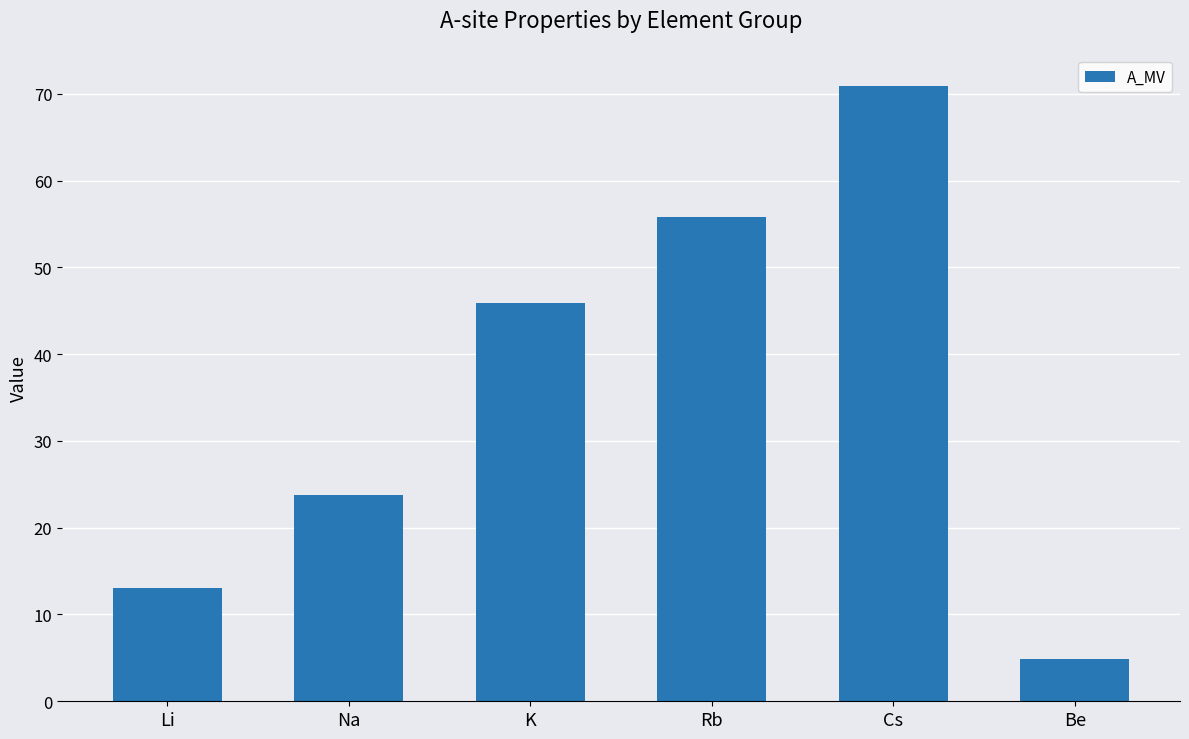

The value at Rb is 55.8. True or false?

True